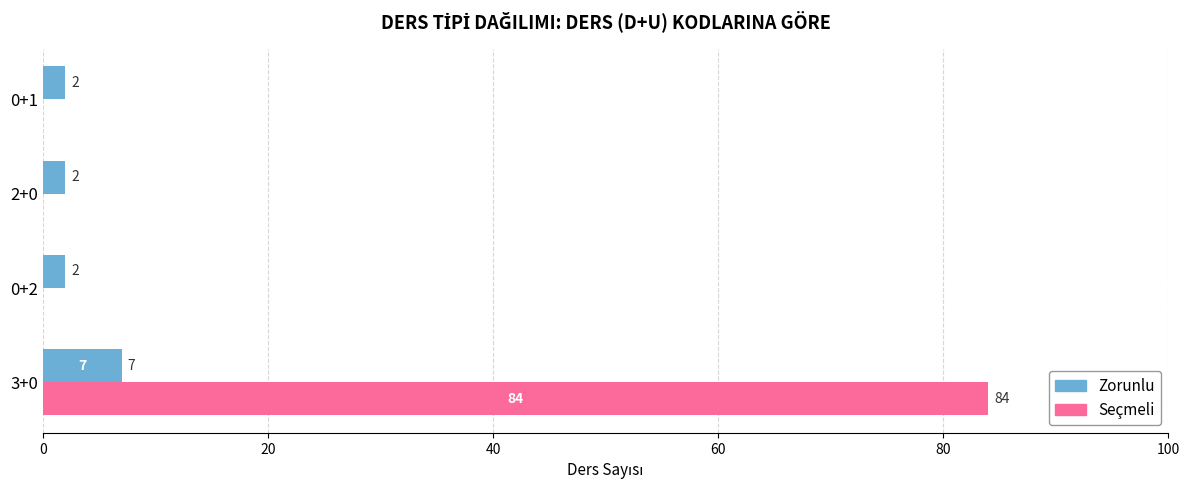

What is the sum of the Zorunlu values at 3+0 and 0+2?

9